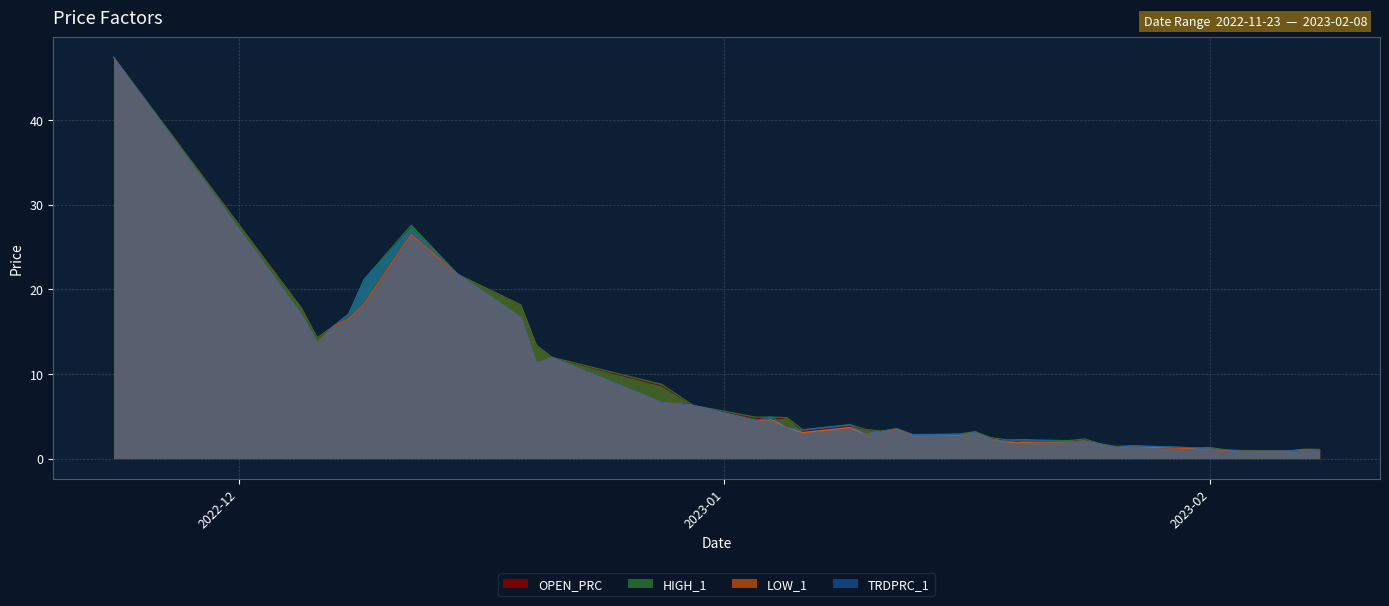

How many lines are shown in the chart?

4